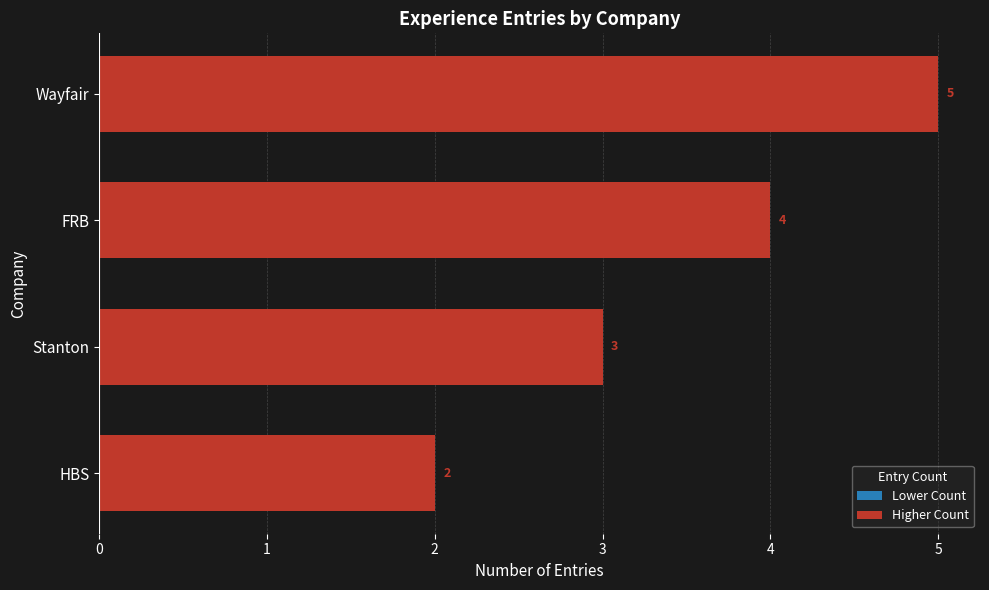

List the labels in order of value, smallest first.

HBS, Stanton, FRB, Wayfair